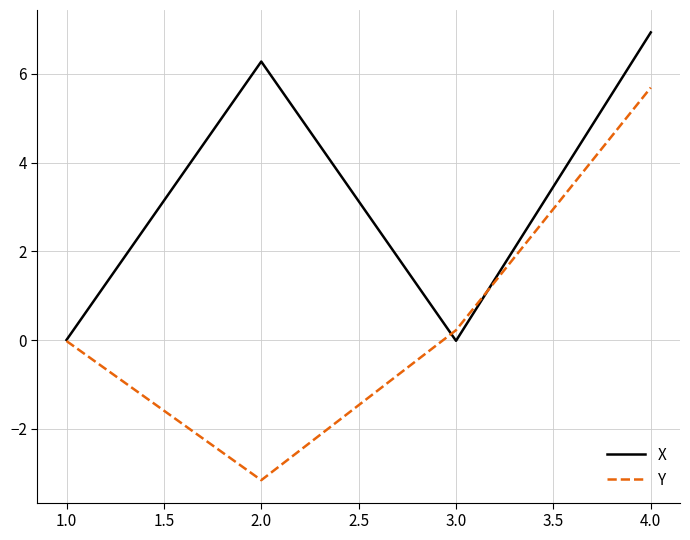

Which series has the largest range (max minus min)?

Y